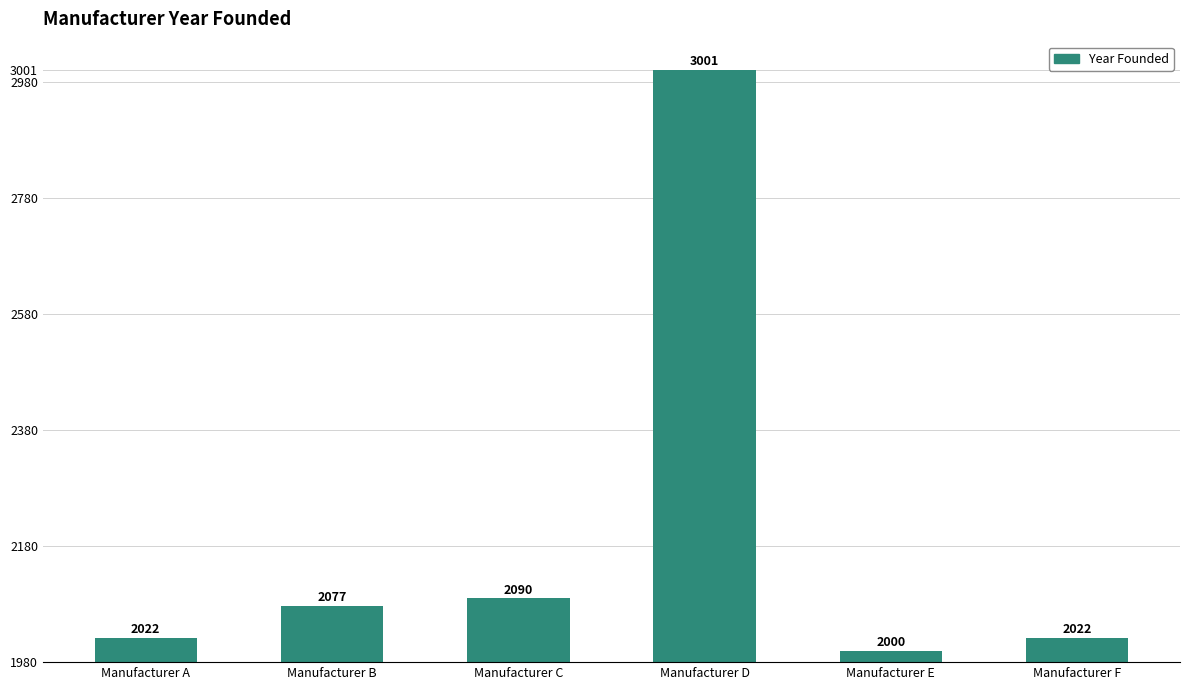

Approximately how many times larger is the value at Manufacturer E compared to Manufacturer B?

1.0